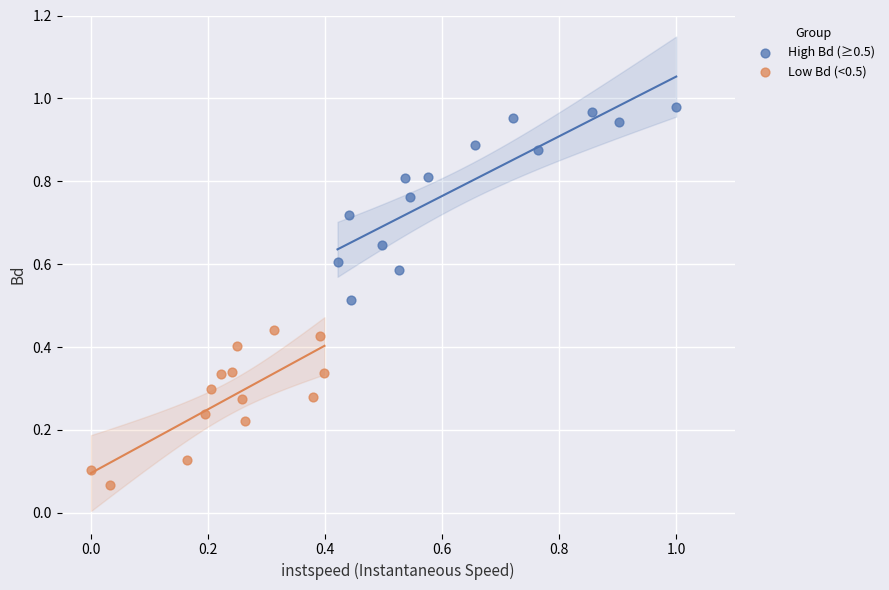

What are all the series names shown in the legend?

High Bd (≥0.5), Low Bd (<0.5)